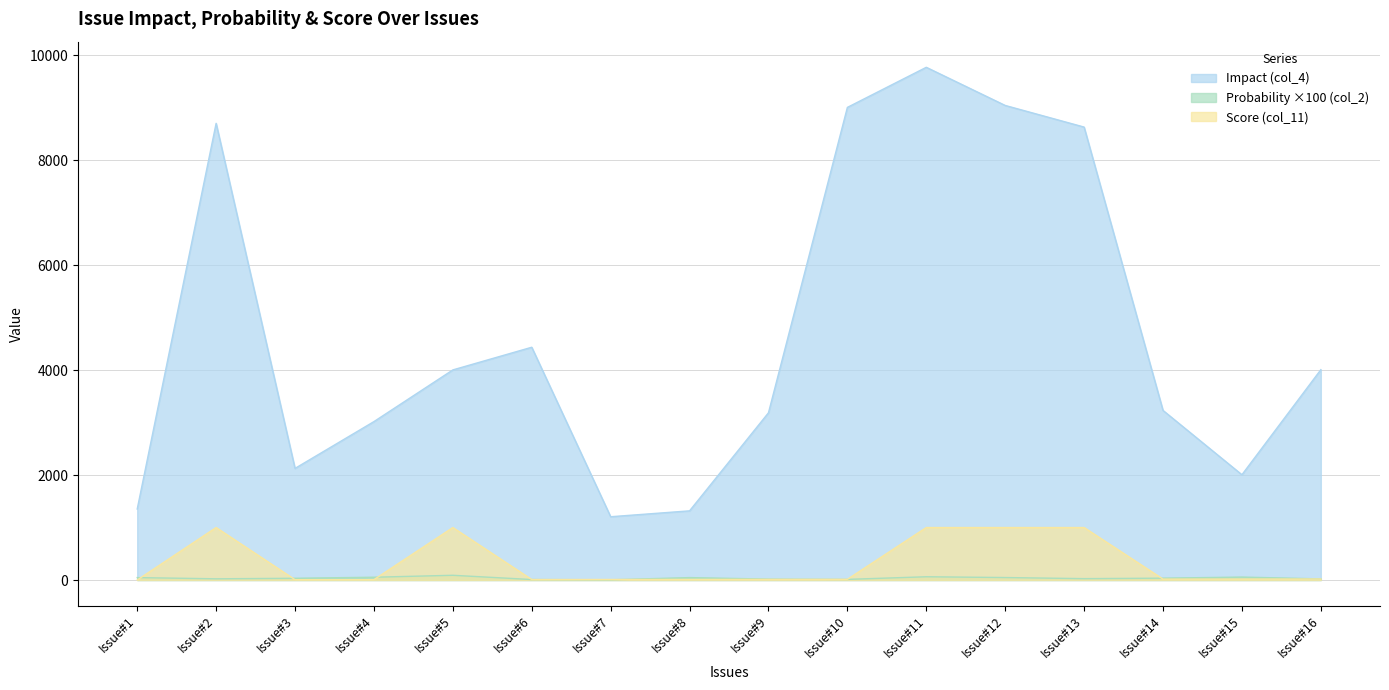

How many data points in Probability (col_2) are less than 35?

8